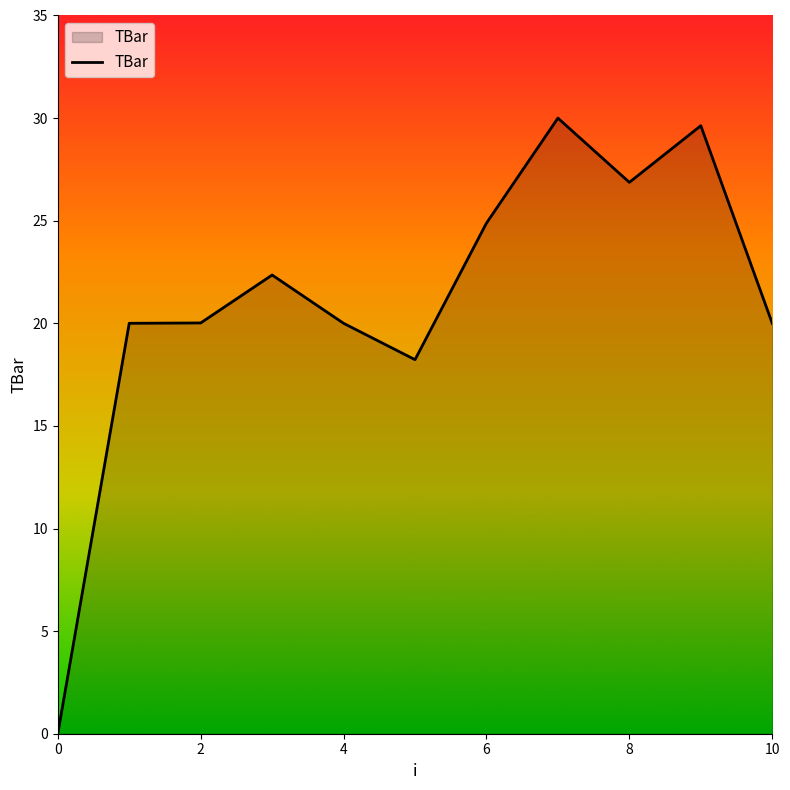

What is the greatest value displayed?

30.0